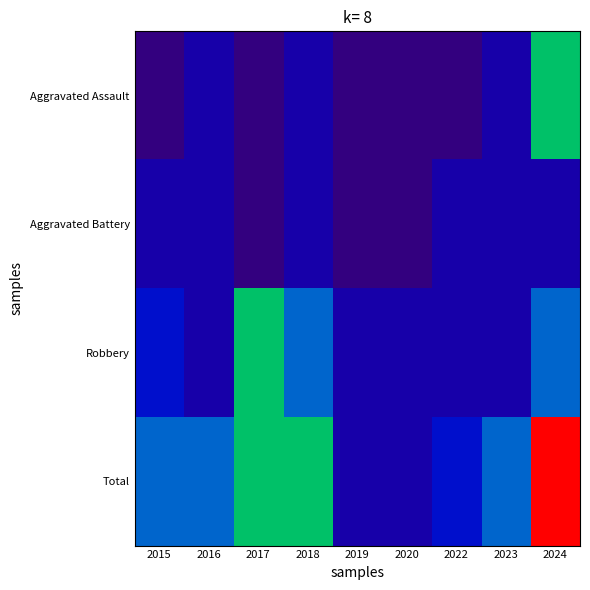

Between 2016 and 2017, which series saw the biggest shift?

Robbery